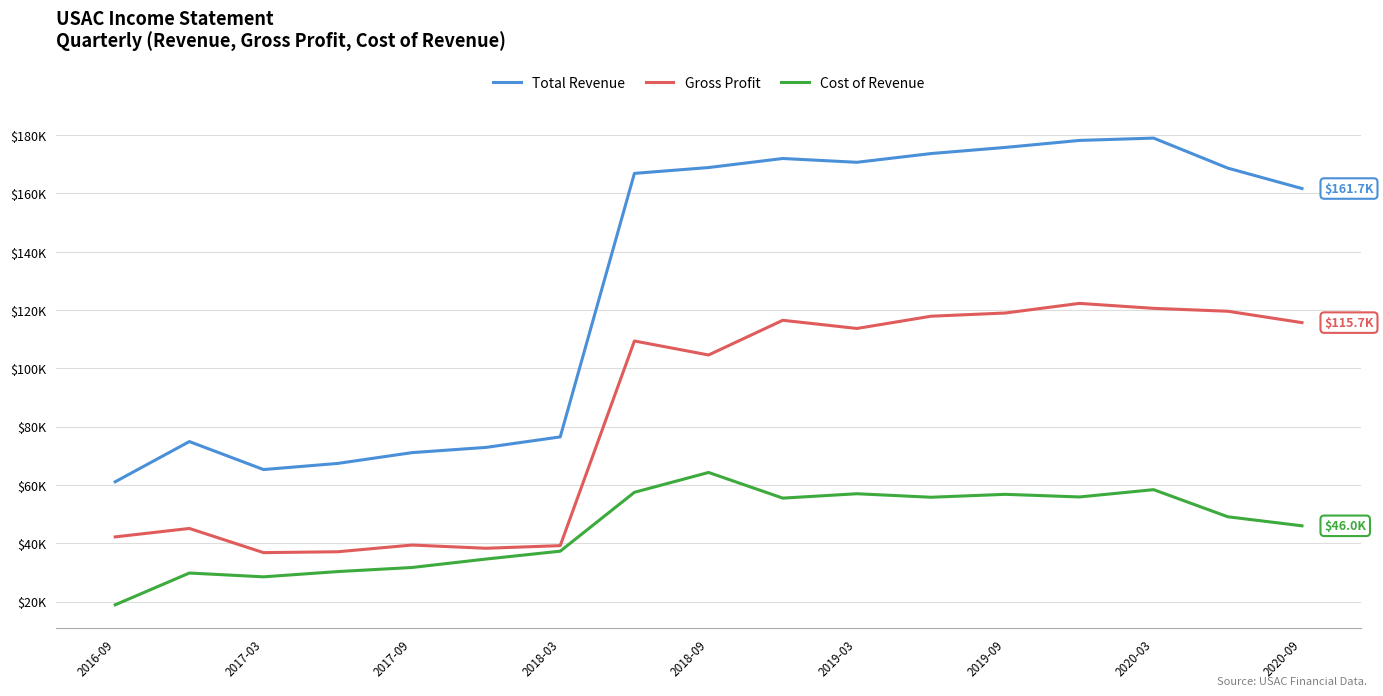

Does the chart display data point markers on the line(s)?

No